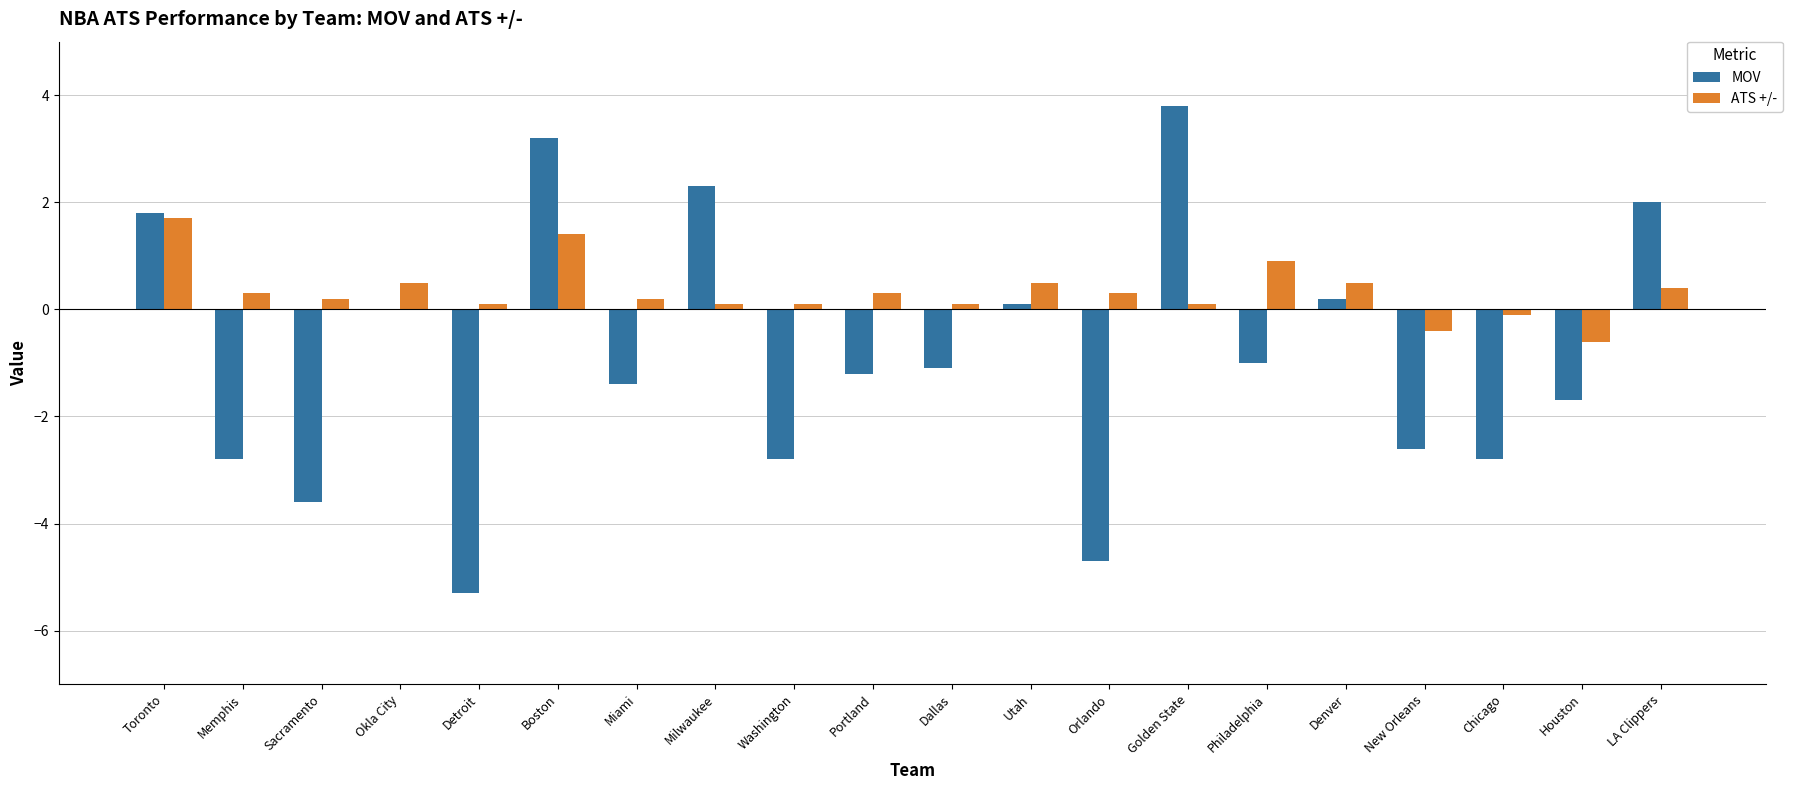

Reading right to left, extract all data points from this chart.

MOV: 2.0	-1.7	-2.8	-2.6	0.2	-1.0	3.8	-4.7	0.1	-1.1	-1.2	-2.8	2.3	-1.4	3.2	-5.3	0.0	-3.6	-2.8	1.8
ATS +/-: 0.4	-0.6	-0.1	-0.4	0.5	0.9	0.1	0.3	0.5	0.1	0.3	0.1	0.1	0.2	1.4	0.1	0.5	0.2	0.3	1.7